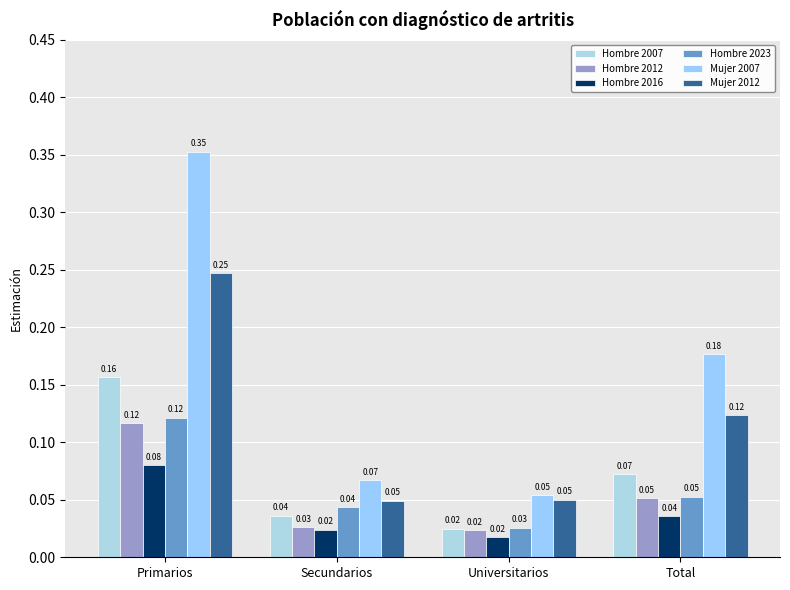

Which has a higher value, Total or Primarios?

Primarios